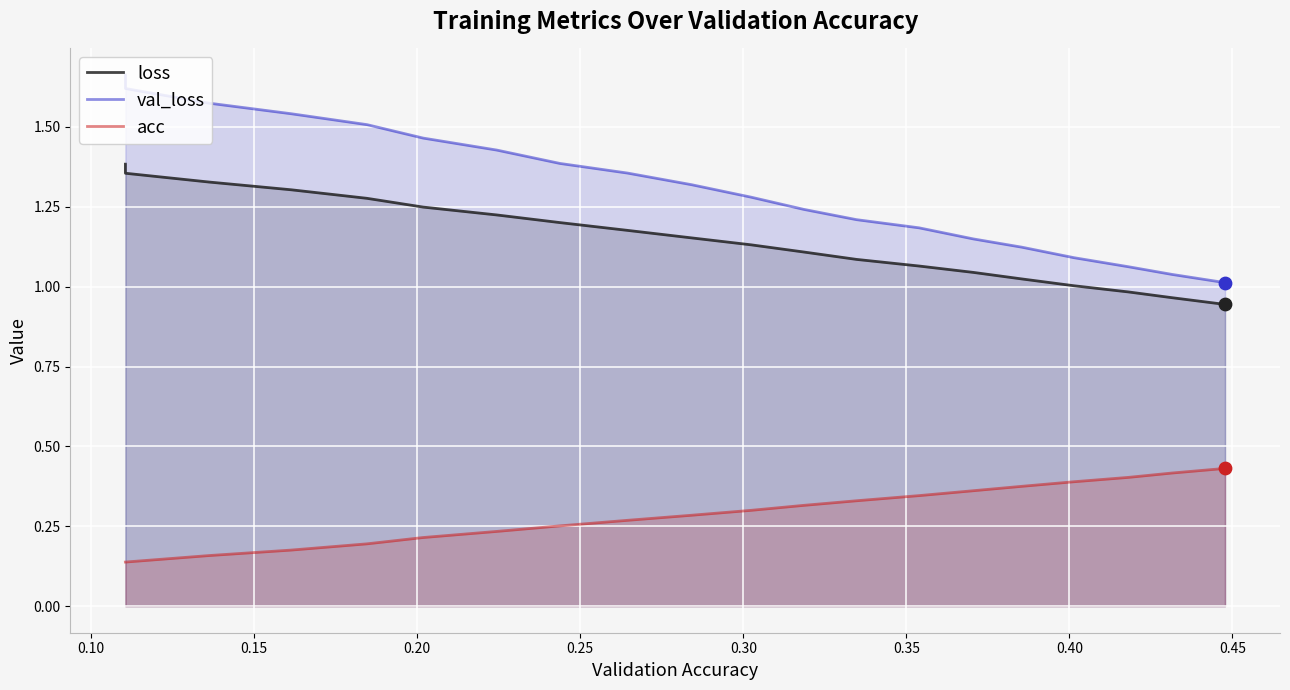

What are all the series names shown in the legend?

loss, val_loss, acc